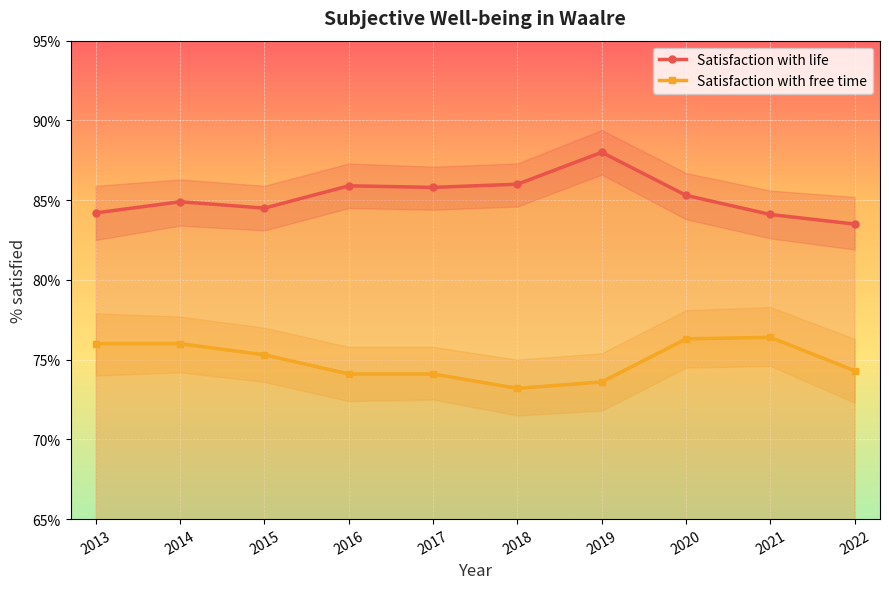

Is it true that Satisfaction with life equals 56.0 at 2014?

False